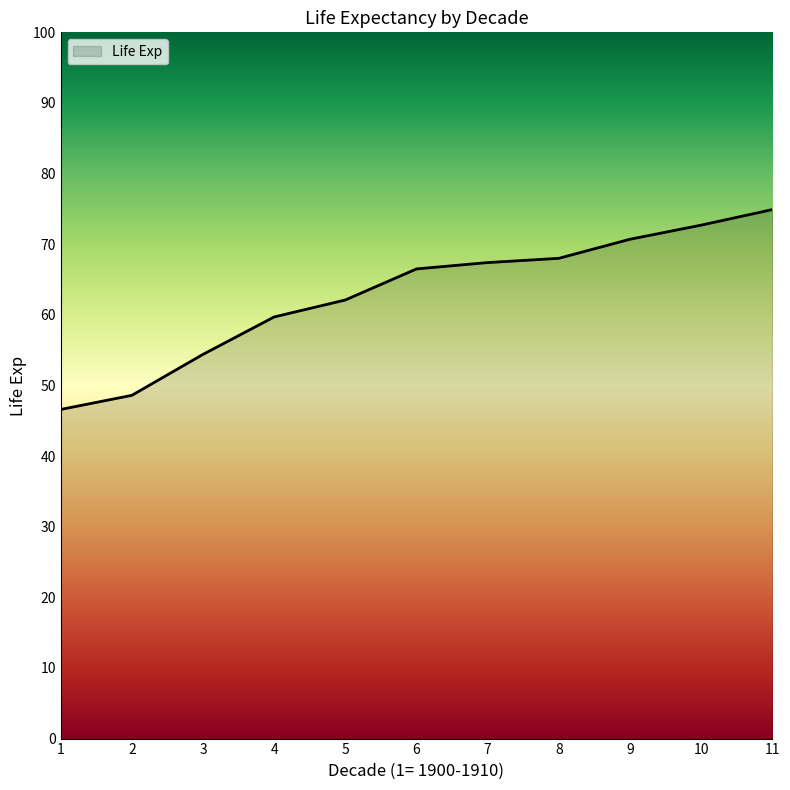

What is the sum of all values?

691.6